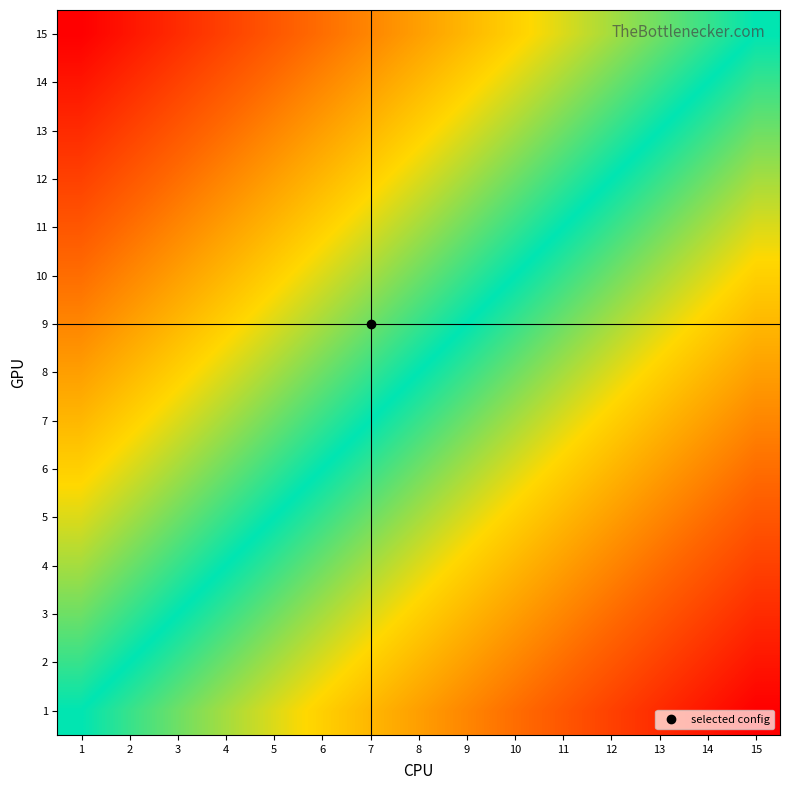

Count the number of data series in this chart.

15